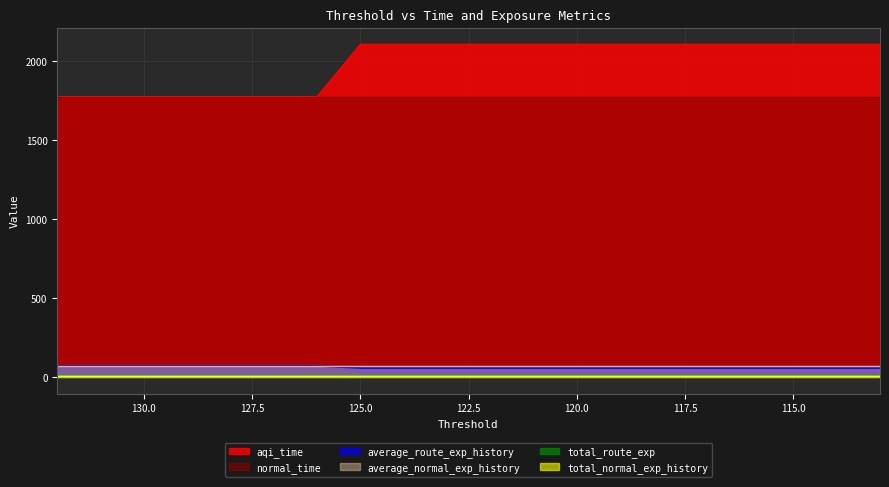

What is the greatest value displayed?

2106.4